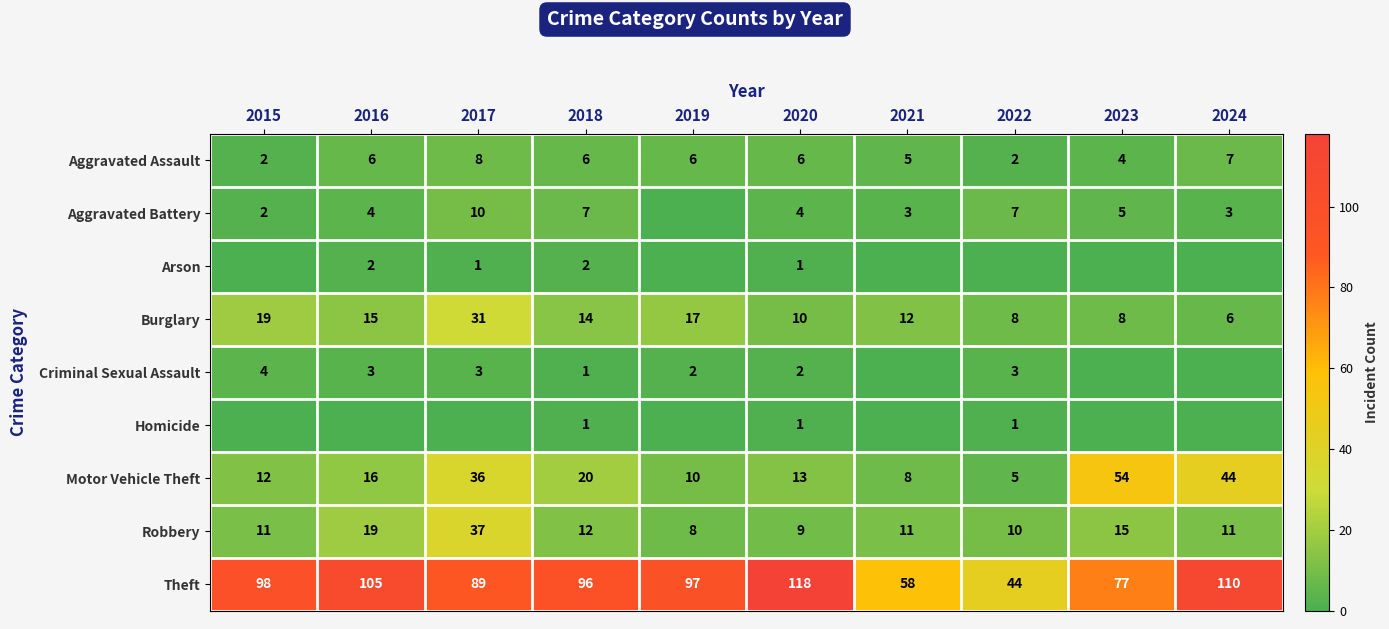

What is the difference between the maximum and minimum values in the Aggravated Assault series?

6